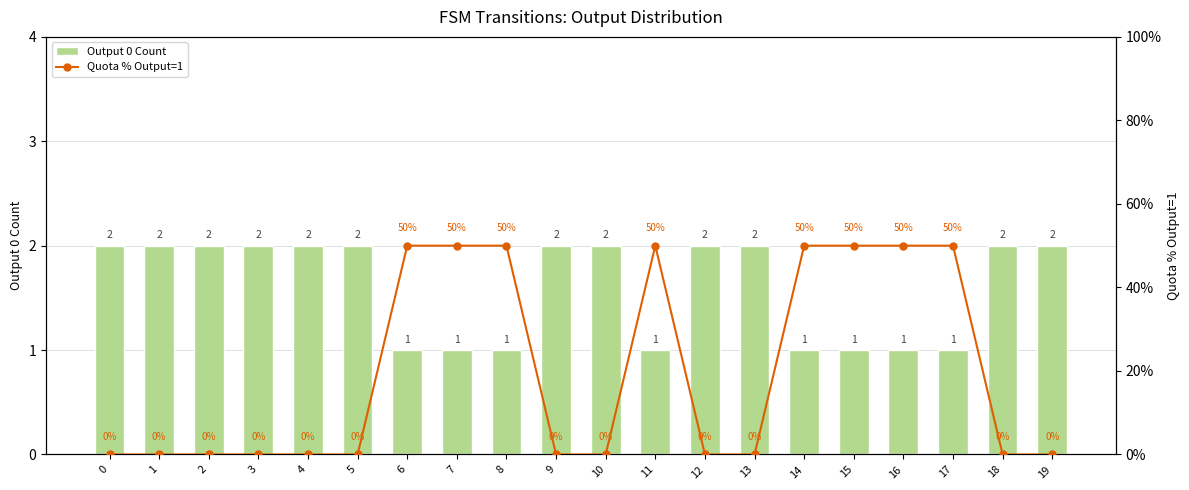

Reading left to right, extract all data points from this chart.

Output 0 Count: 2	2	2	2	2	2	1	1	1	2	2	1	2	2	1	1	1	1	2	2
Quota % Output=1: 0	0	0	0	0	0	50	50	50	0	0	50	0	0	50	50	50	50	0	0